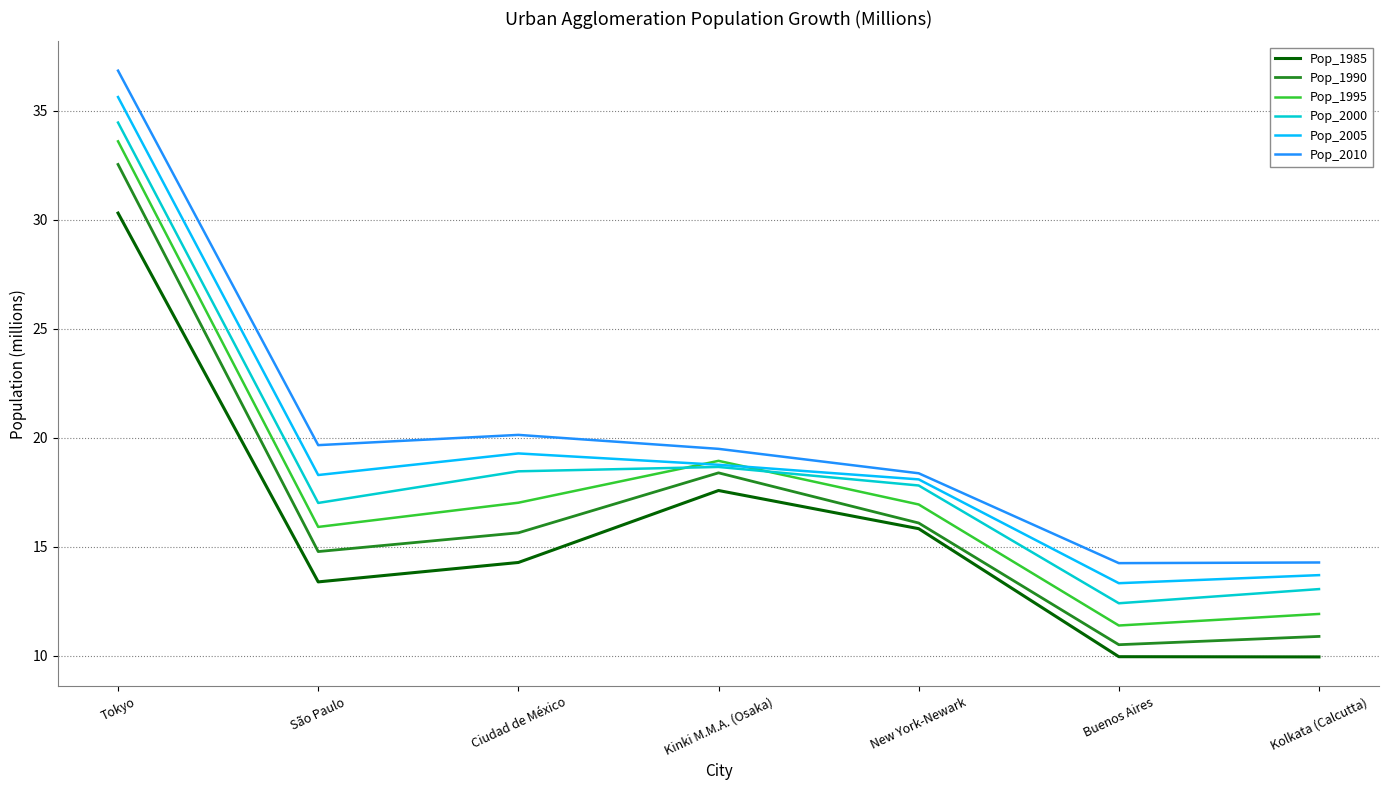

At how many categories does at least one series exceed 19?

4